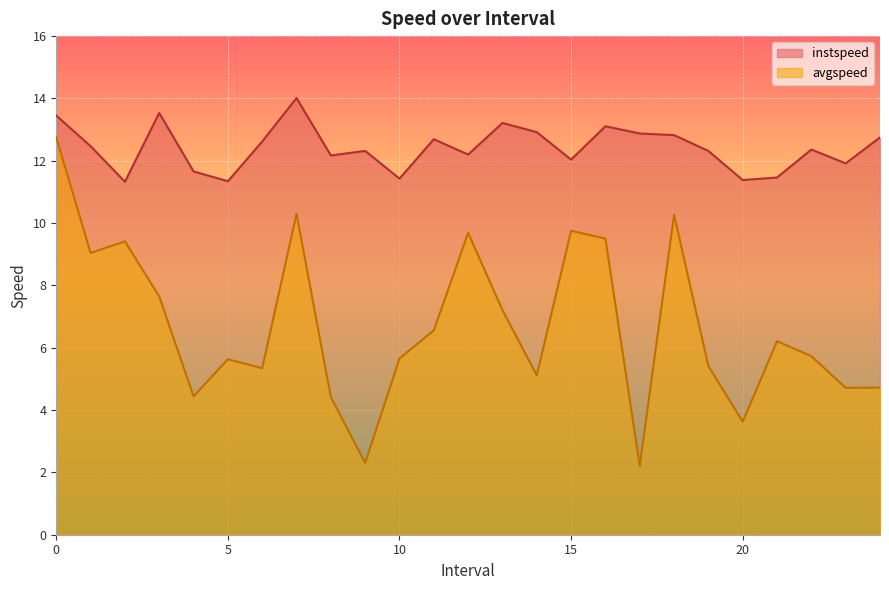

In instspeed, how many points are higher than both neighbors (excluding endpoints)?

7